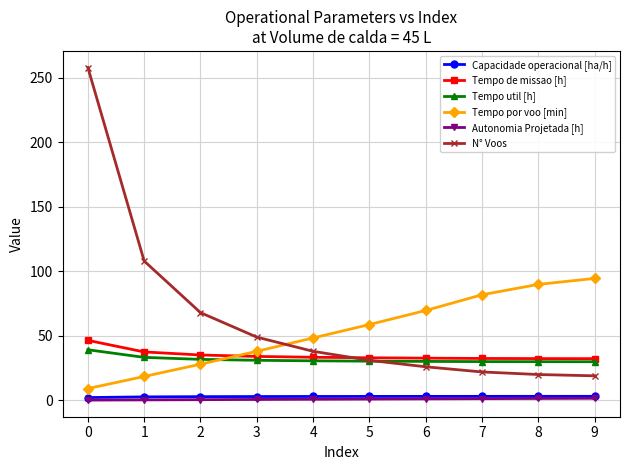

Which series has the largest range (max minus min)?

N° Voos